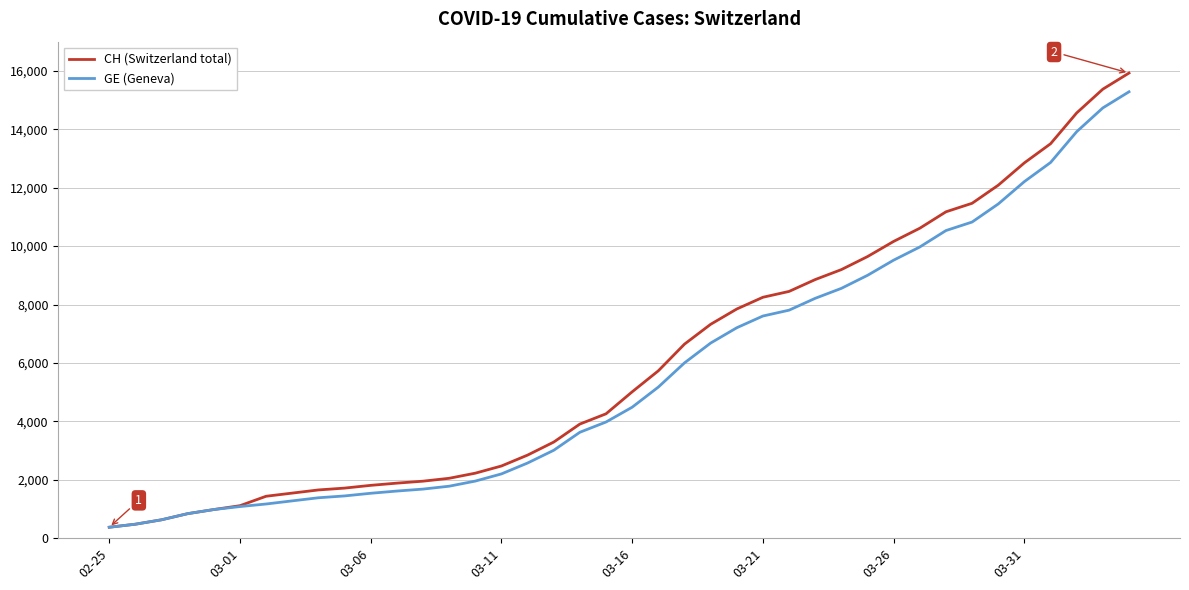

What is the maximum value shown in the chart?

15926